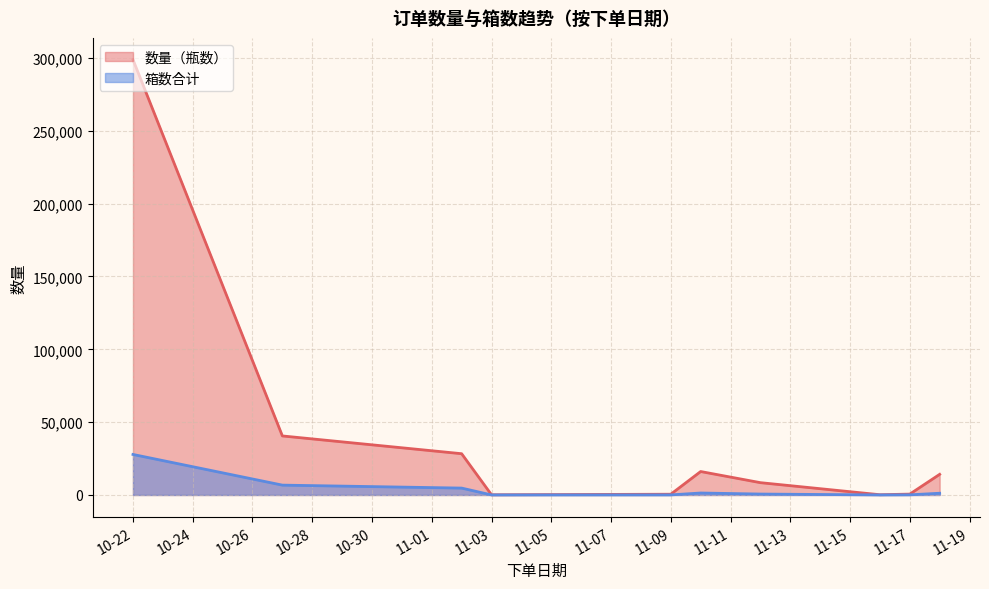

List the series in order of their overall mean, lowest first.

箱数合计, 数量（瓶数）